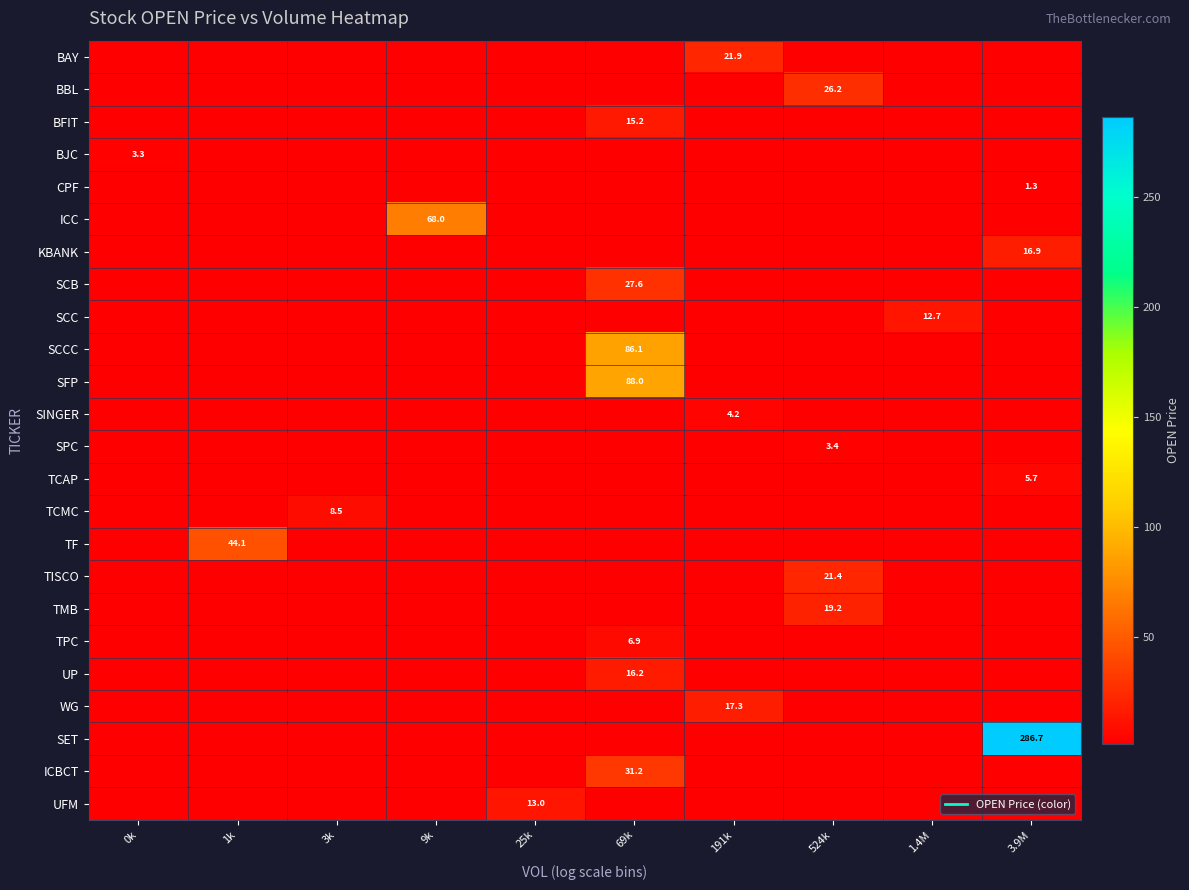

Which category has the lowest value in the KBANK series?

0k